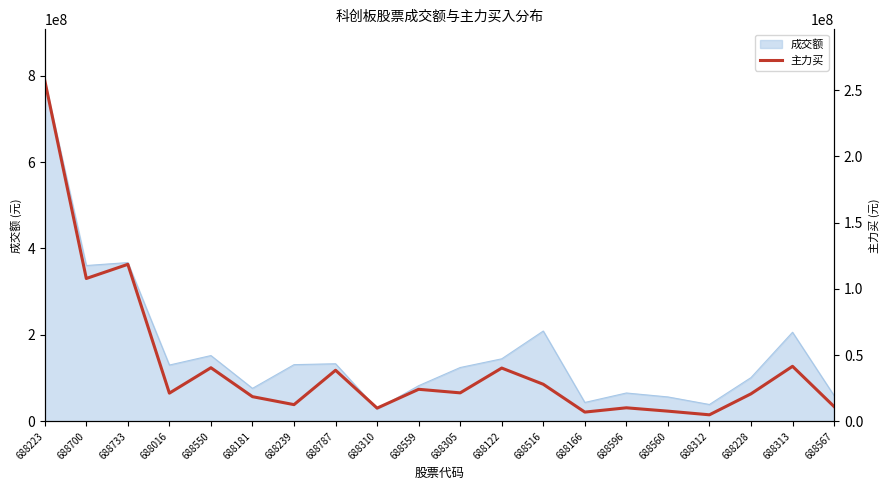

Rank the categories by value from highest to lowest.

688223, 688733, 688700, 688313, 688550, 688122, 688787, 688516, 688559, 688305, 688016, 688228, 688181, 688239, 688567, 688596, 688310, 688560, 688166, 688312